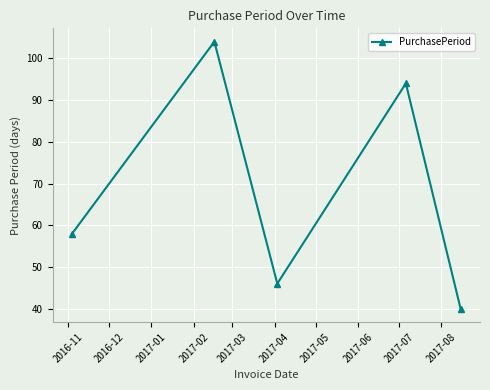

How many distinct data groups are displayed?

1